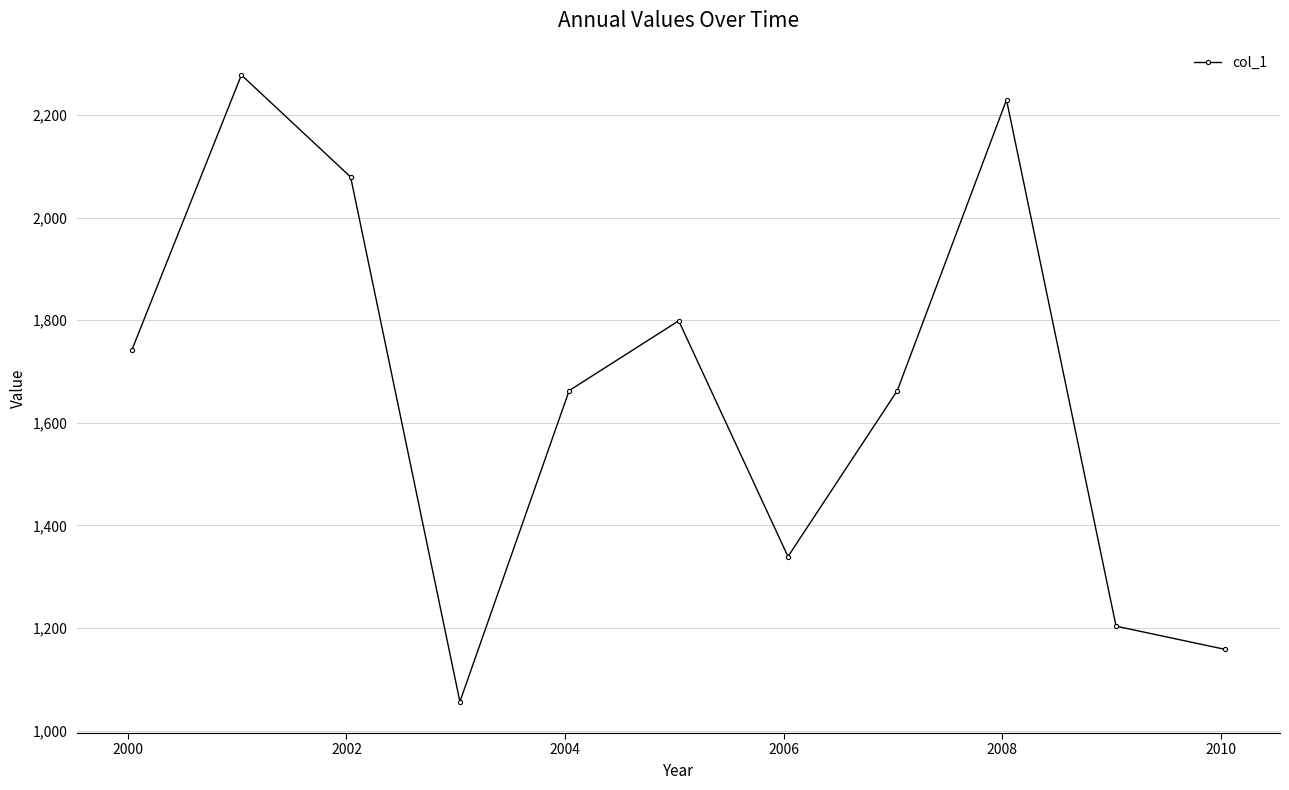

How many lines are shown in the chart?

1